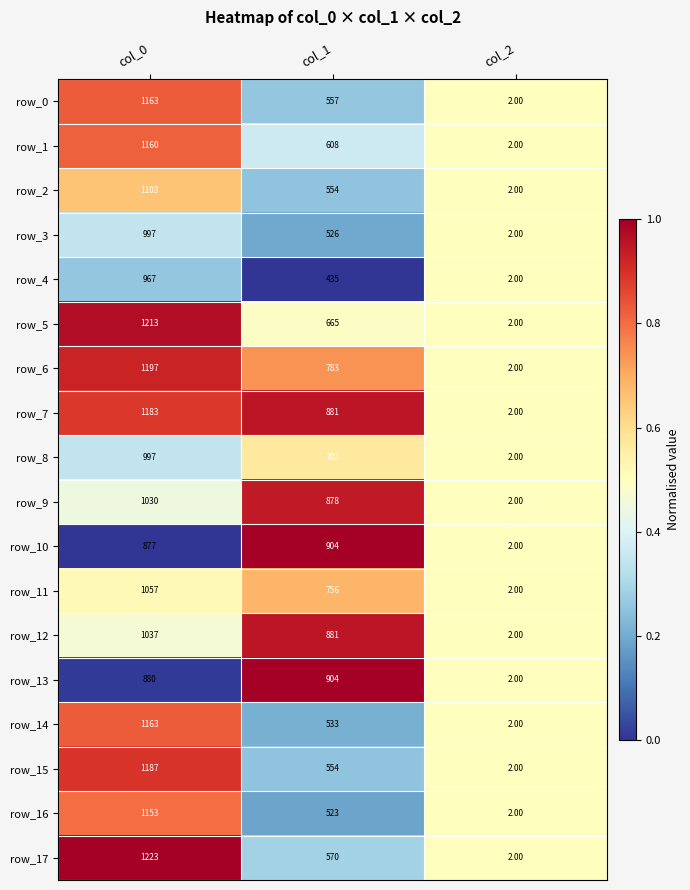

What is the difference between the second highest and minimum values in the row_3 series?

524